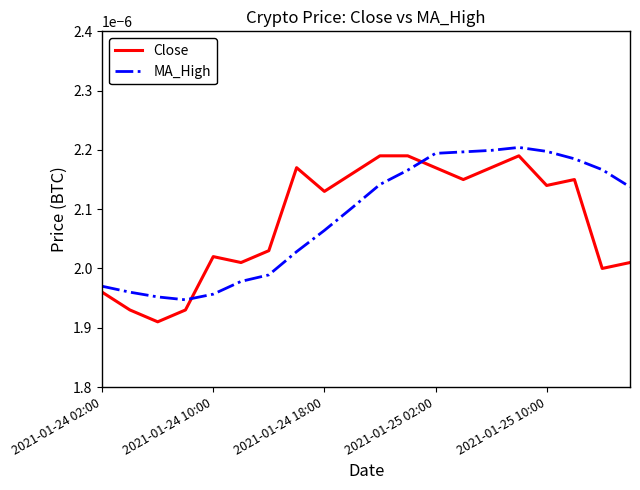

Which series ends up on top after the final intersection of Close and MA_High?

MA_High